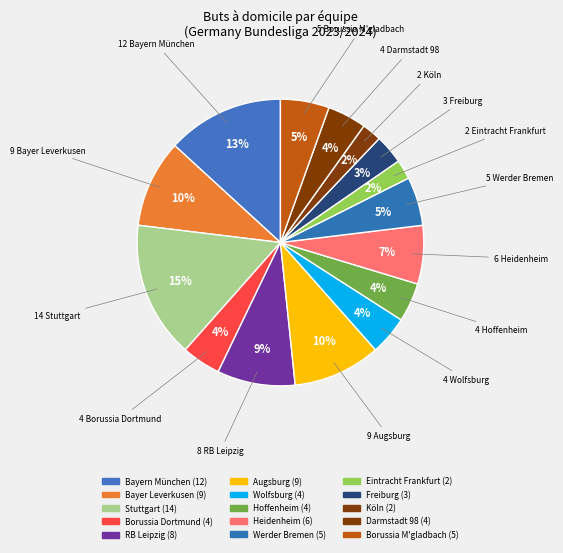

Count the number of slices in the pie.

15